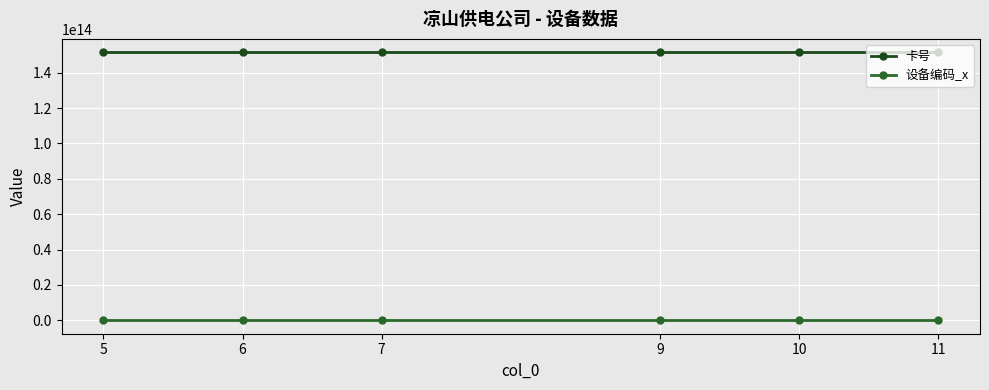

True or false: 设备编码_x and 卡号 cross at least once.

False